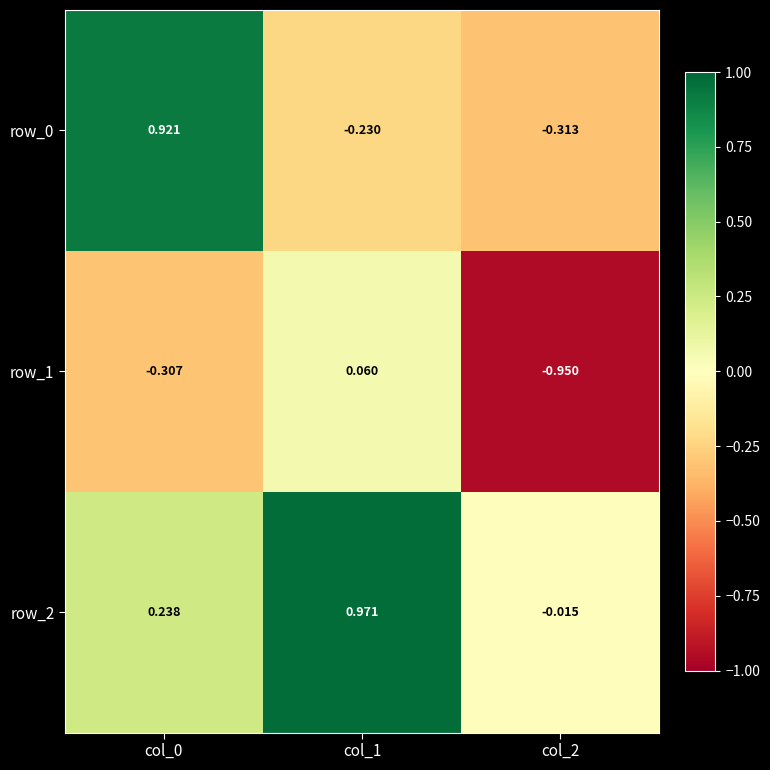

The value of row_2 at col_1 is 1.0. True or false?

True